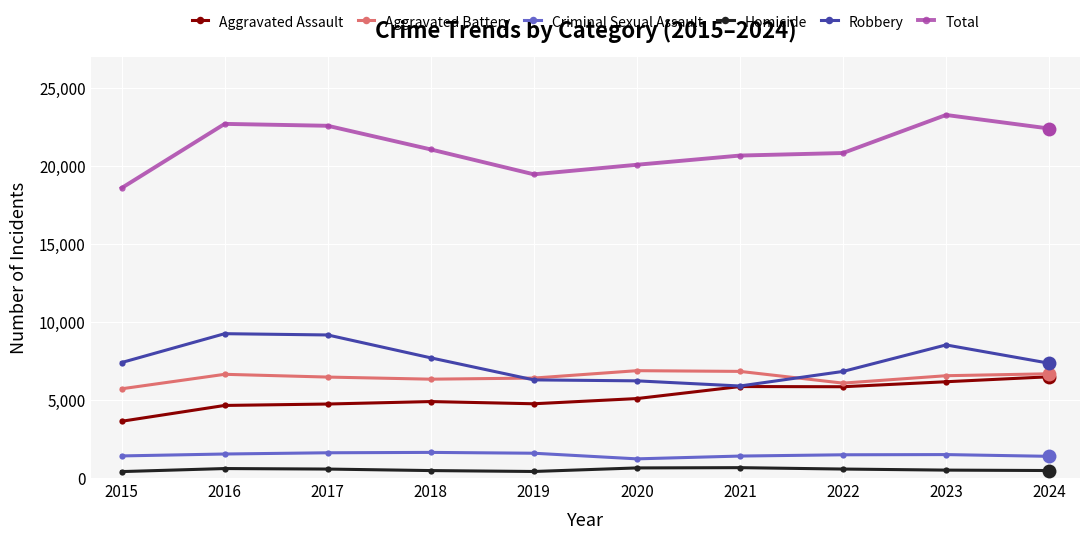

True or false: Aggravated Battery has more than 0 interior local peaks.

True